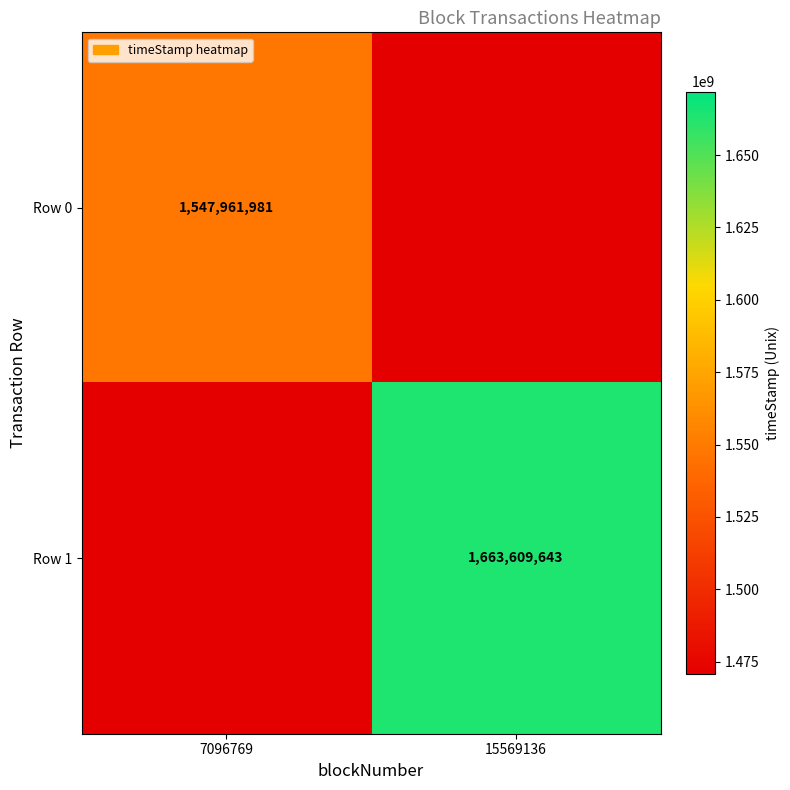

The Row 0 series shows 1547961981 at 7096769. True or false?

True